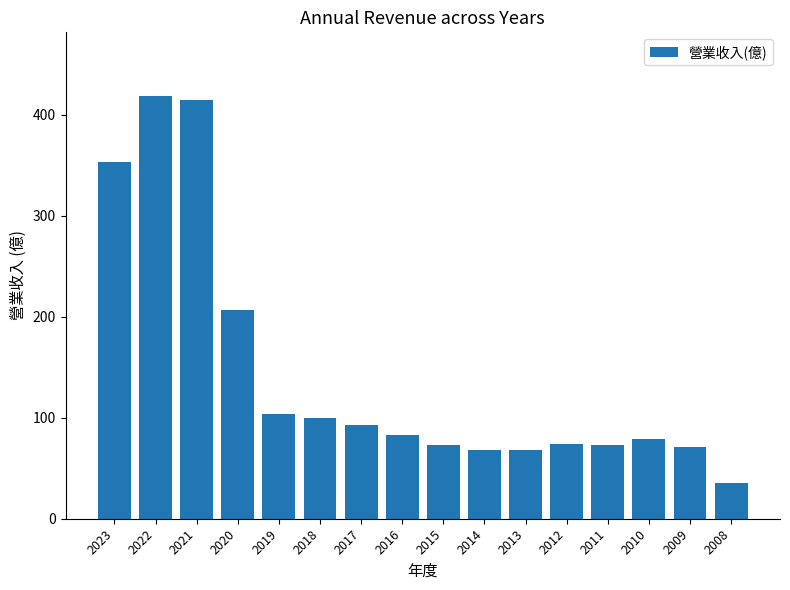

What is the greatest value displayed?

419.0